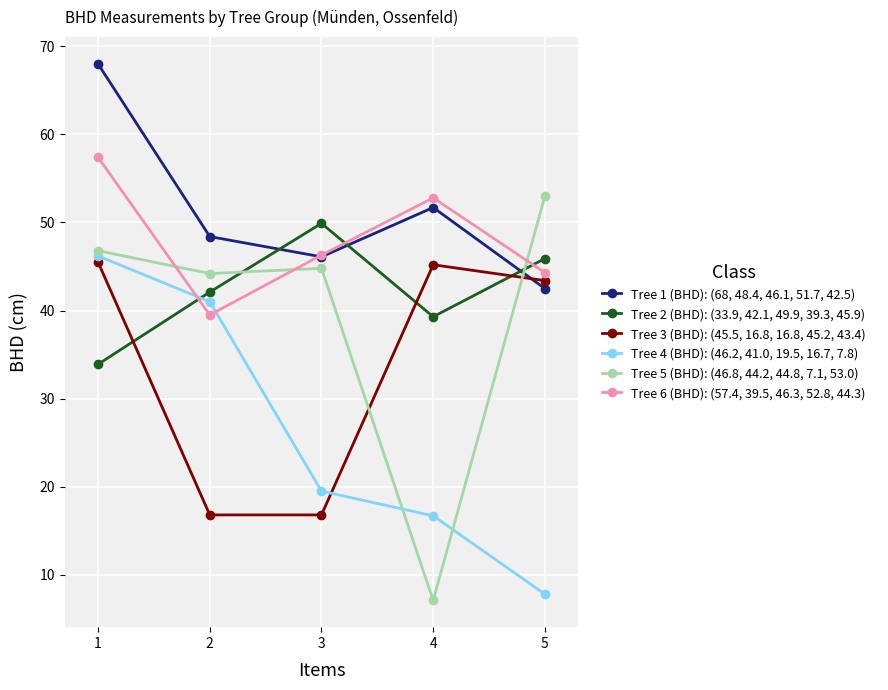

Reading left to right, extract all data points from this chart.

Tree 1 (BHD): (68, 48.4, 46.1, 51.7, 42.5): 1=68.0	2=48.4	3=46.1	4=51.7	5=42.5
Tree 2 (BHD): (33.9, 42.1, 49.9, 39.3, 45.9): 1=33.9	2=42.1	3=49.9	4=39.3	5=45.9
Tree 3 (BHD): (45.5, 16.8, 16.8, 45.2, 43.4): 1=45.5	2=16.8	3=16.8	4=45.2	5=43.4
Tree 4 (BHD): (46.2, 41.0, 19.5, 16.7, 7.8): 1=46.2	2=41.0	3=19.5	4=16.7	5=7.8
Tree 5 (BHD): (46.8, 44.2, 44.8, 7.1, 53.0): 1=46.8	2=44.2	3=44.8	4=7.1	5=53.0
Tree 6 (BHD): (57.4, 39.5, 46.3, 52.8, 44.3): 1=57.4	2=39.5	3=46.3	4=52.8	5=44.3